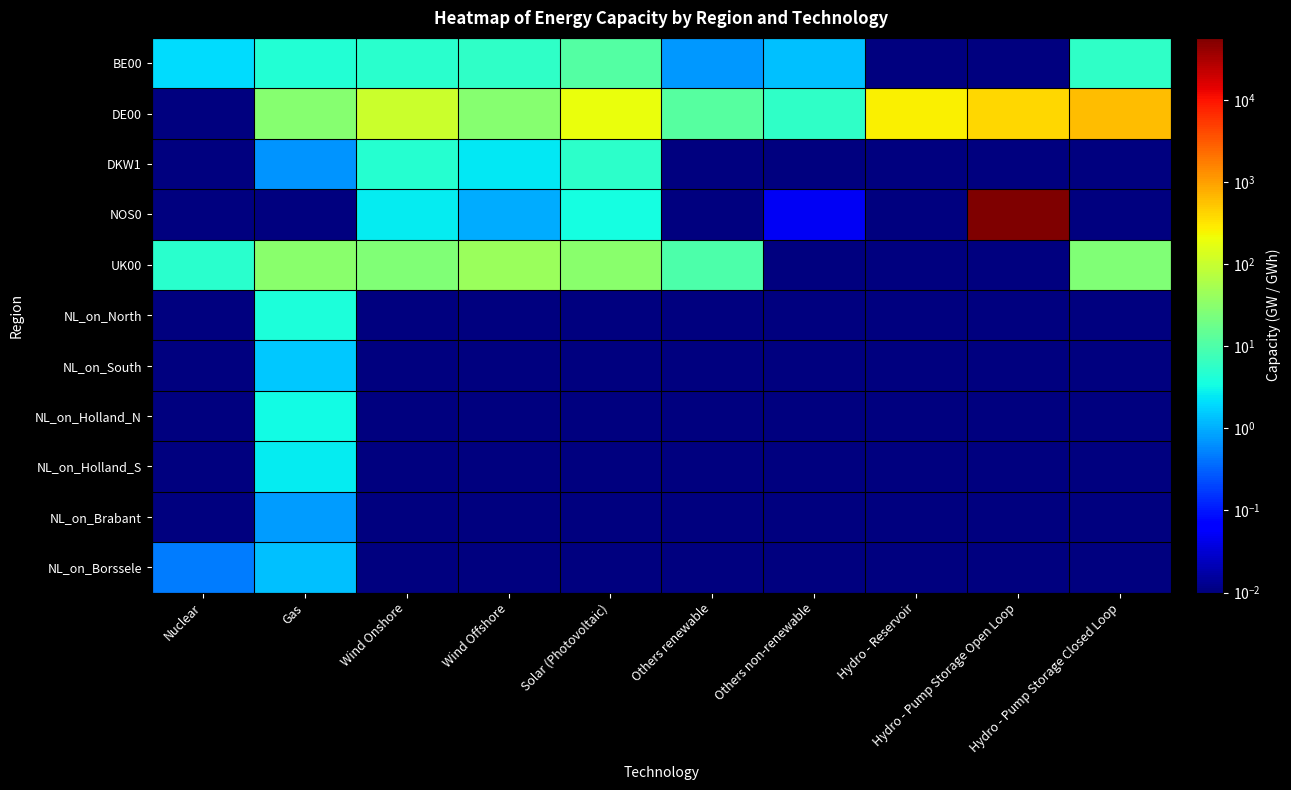

Reading left to right, list all the values displayed in this chart.

BE00: Nuclear=2.1	Gas=4.6	Wind Onshore=5.0	Wind Offshore=5.8	Solar (Photovoltaic)=11.4	Others renewable=0.7	Others non-renewable=1.4	Hydro - Reservoir=0.0	Hydro - Pump Storage Open Loop=0.0	Hydro - Pump Storage Closed Loop=5.8
DE00: Nuclear=0.0	Gas=29.6	Wind Onshore=110.0	Wind Offshore=29.7	Solar (Photovoltaic)=200.0	Others renewable=12.0	Others non-renewable=5.9	Hydro - Reservoir=258.6	Hydro - Pump Storage Open Loop=416.8	Hydro - Pump Storage Closed Loop=629.9
DKW1: Nuclear=0.0	Gas=0.7	Wind Onshore=4.7	Wind Offshore=2.5	Solar (Photovoltaic)=5.4	Others renewable=0.0	Others non-renewable=0.0	Hydro - Reservoir=0.0	Hydro - Pump Storage Open Loop=0.0	Hydro - Pump Storage Closed Loop=0.0
NOS0: Nuclear=0.0	Gas=0.0	Wind Onshore=2.6	Wind Offshore=1.0	Solar (Photovoltaic)=3.5	Others renewable=0.0	Others non-renewable=0.1	Hydro - Reservoir=0.0	Hydro - Pump Storage Open Loop=57825.3	Hydro - Pump Storage Closed Loop=0.0
UK00: Nuclear=5.2	Gas=32.0	Wind Onshore=26.2	Wind Offshore=42.7	Solar (Photovoltaic)=30.8	Others renewable=10.2	Others non-renewable=0.0	Hydro - Reservoir=0.0	Hydro - Pump Storage Open Loop=0.0	Hydro - Pump Storage Closed Loop=26.4
NL_on_North: Nuclear=0.0	Gas=4.0	Wind Onshore=0.0	Wind Offshore=0.0	Solar (Photovoltaic)=0.0	Others renewable=0.0	Others non-renewable=0.0	Hydro - Reservoir=0.0	Hydro - Pump Storage Open Loop=0.0	Hydro - Pump Storage Closed Loop=0.0
NL_on_South: Nuclear=0.0	Gas=1.5	Wind Onshore=0.0	Wind Offshore=0.0	Solar (Photovoltaic)=0.0	Others renewable=0.0	Others non-renewable=0.0	Hydro - Reservoir=0.0	Hydro - Pump Storage Open Loop=0.0	Hydro - Pump Storage Closed Loop=0.0
NL_on_Holland_N: Nuclear=0.0	Gas=3.3	Wind Onshore=0.0	Wind Offshore=0.0	Solar (Photovoltaic)=0.0	Others renewable=0.0	Others non-renewable=0.0	Hydro - Reservoir=0.0	Hydro - Pump Storage Open Loop=0.0	Hydro - Pump Storage Closed Loop=0.0
NL_on_Holland_S: Nuclear=0.0	Gas=2.6	Wind Onshore=0.0	Wind Offshore=0.0	Solar (Photovoltaic)=0.0	Others renewable=0.0	Others non-renewable=0.0	Hydro - Reservoir=0.0	Hydro - Pump Storage Open Loop=0.0	Hydro - Pump Storage Closed Loop=0.0
NL_on_Brabant: Nuclear=0.0	Gas=0.8	Wind Onshore=0.0	Wind Offshore=0.0	Solar (Photovoltaic)=0.0	Others renewable=0.0	Others non-renewable=0.0	Hydro - Reservoir=0.0	Hydro - Pump Storage Open Loop=0.0	Hydro - Pump Storage Closed Loop=0.0
NL_on_Borssele: Nuclear=0.5	Gas=1.3	Wind Onshore=0.0	Wind Offshore=0.0	Solar (Photovoltaic)=0.0	Others renewable=0.0	Others non-renewable=0.0	Hydro - Reservoir=0.0	Hydro - Pump Storage Open Loop=0.0	Hydro - Pump Storage Closed Loop=0.0